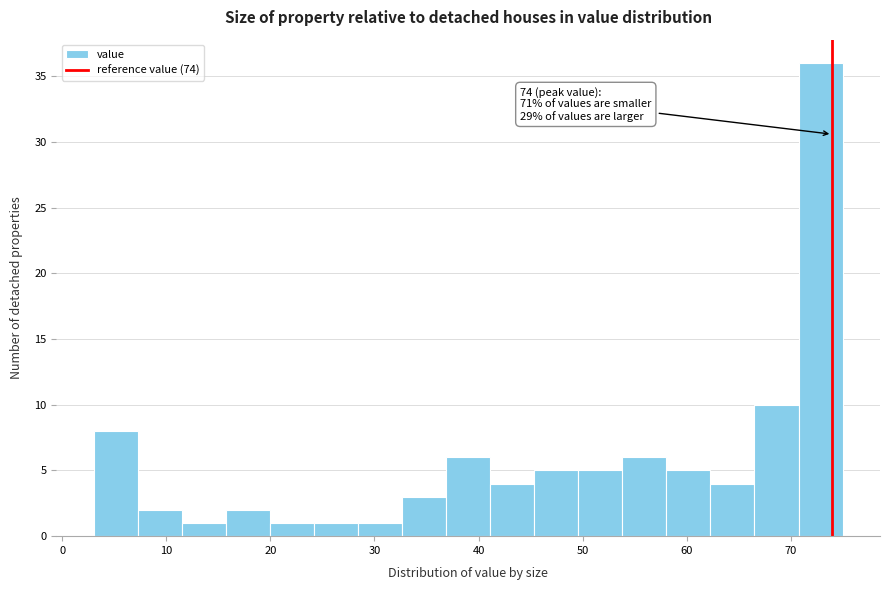

Over which range of the x-axis is the bar tallest?

71 to 75